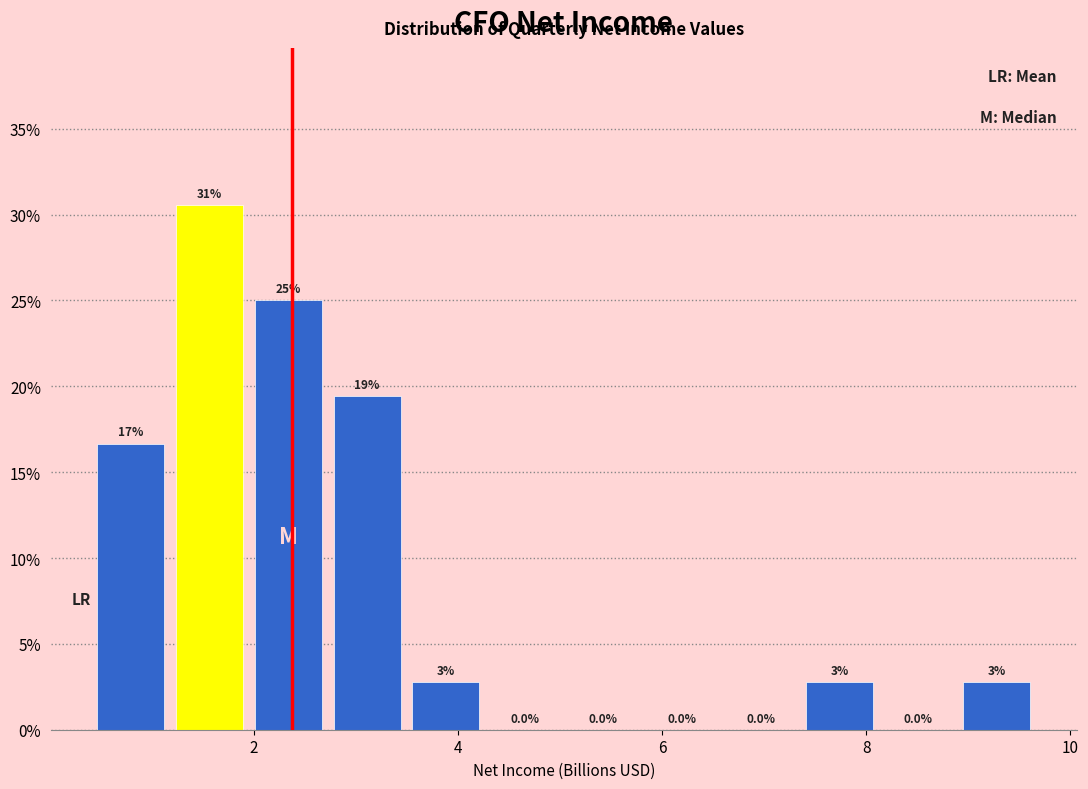

Read against the x-axis, roughly where is the centre of the tallest bar?

1.6